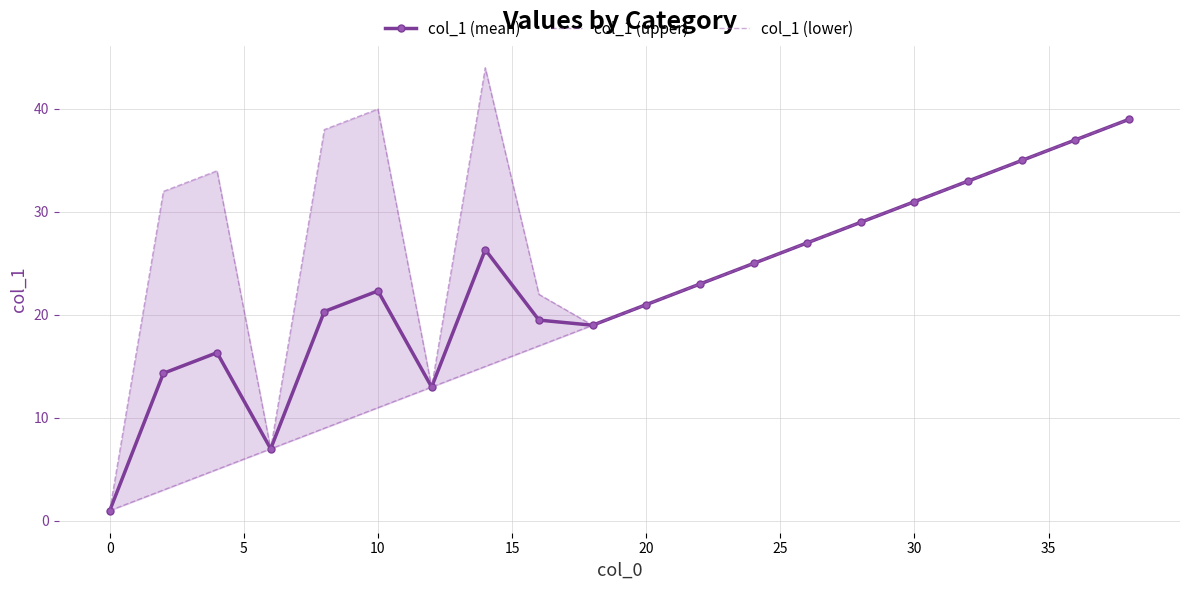

What is the average value of the col_1 (upper) series?

27.5